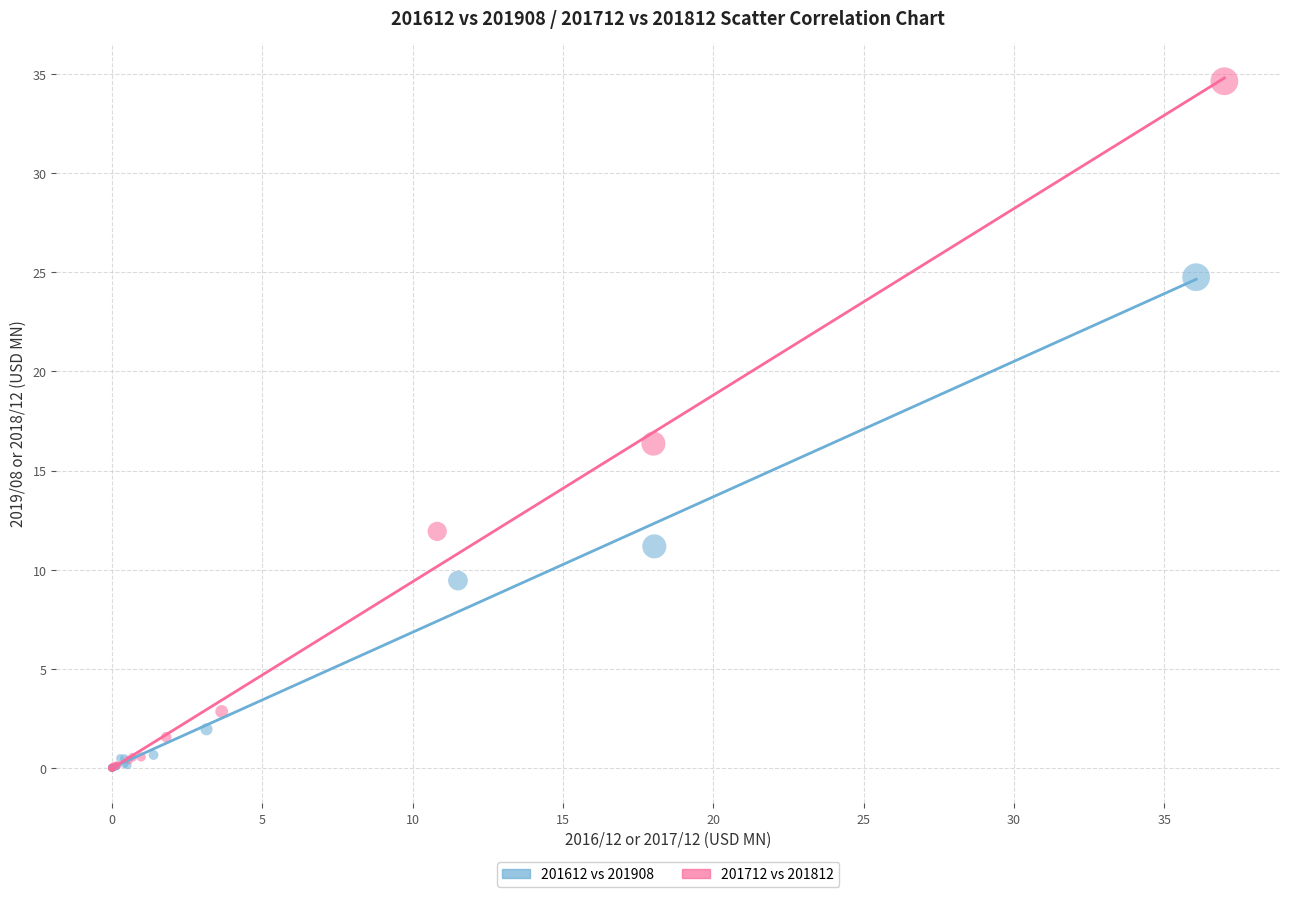

What are all the series names shown in the legend?

201612 vs 201908, 201712 vs 201812